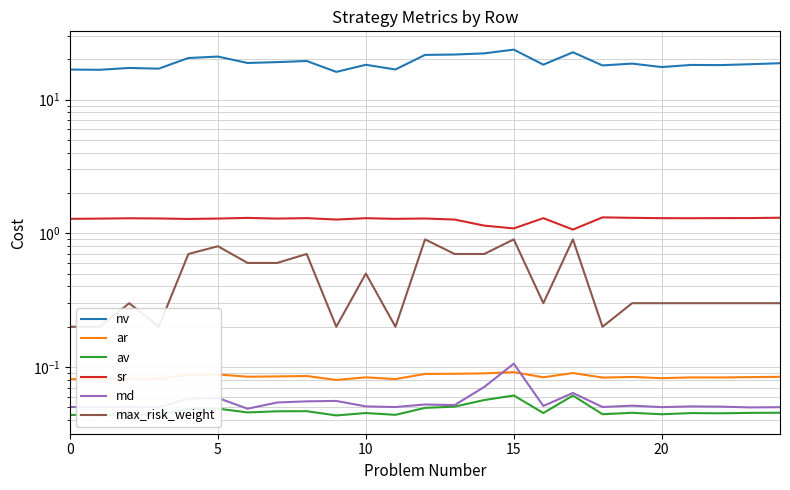

Is this an area chart (filled region under the line)?

No